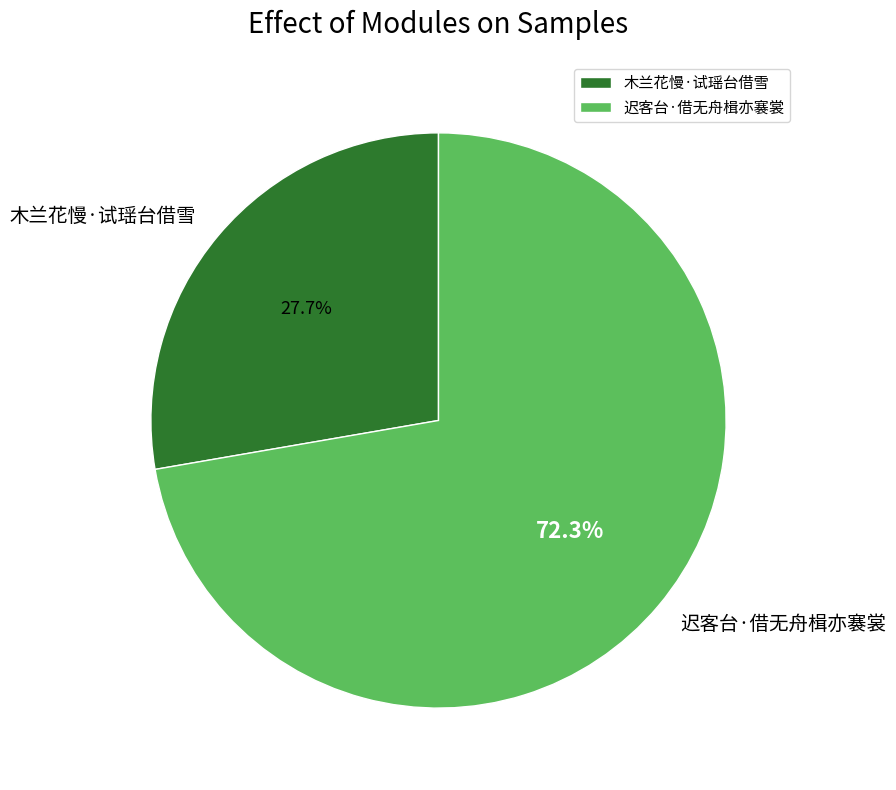

Count the number of slices in the pie.

2